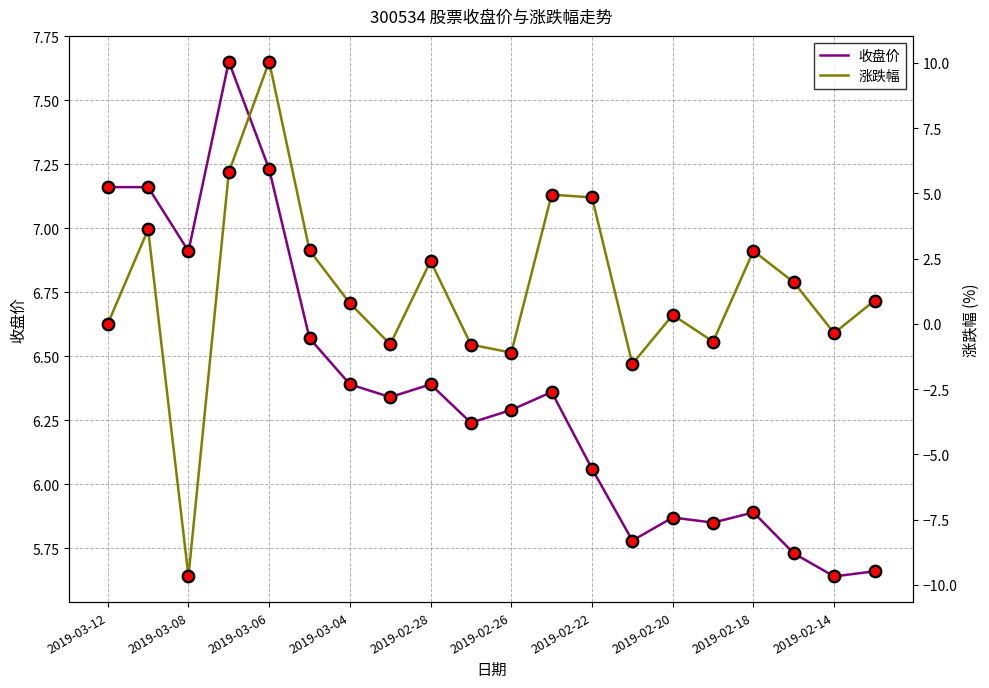

Which series has the largest total across all categories?

收盘价